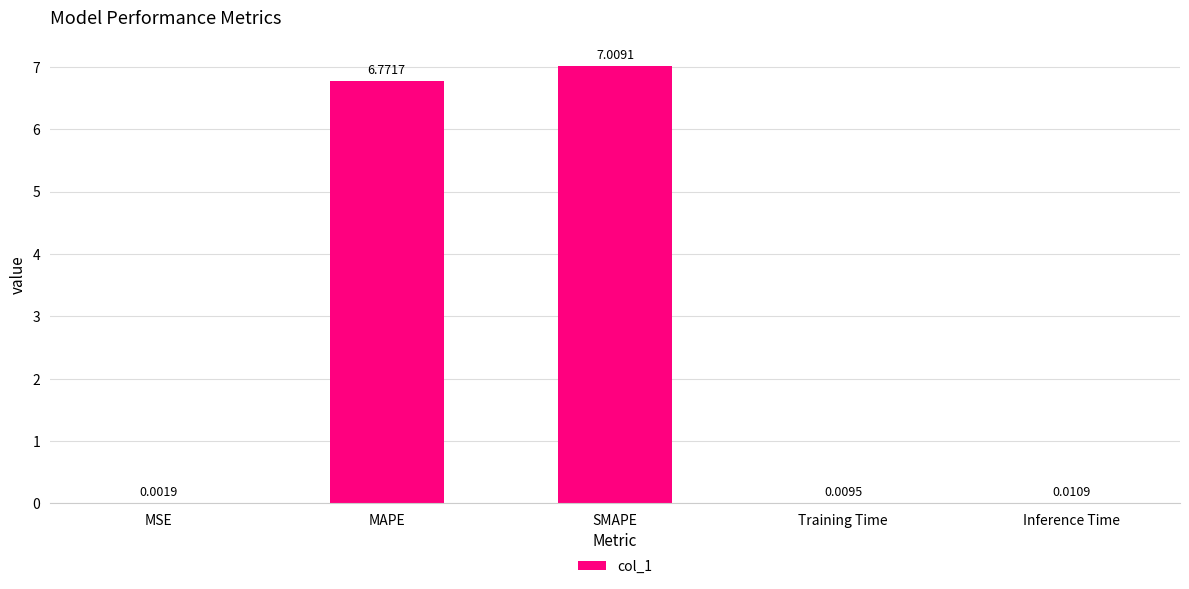

What is the change in value from SMAPE to Training Time?

-7.0